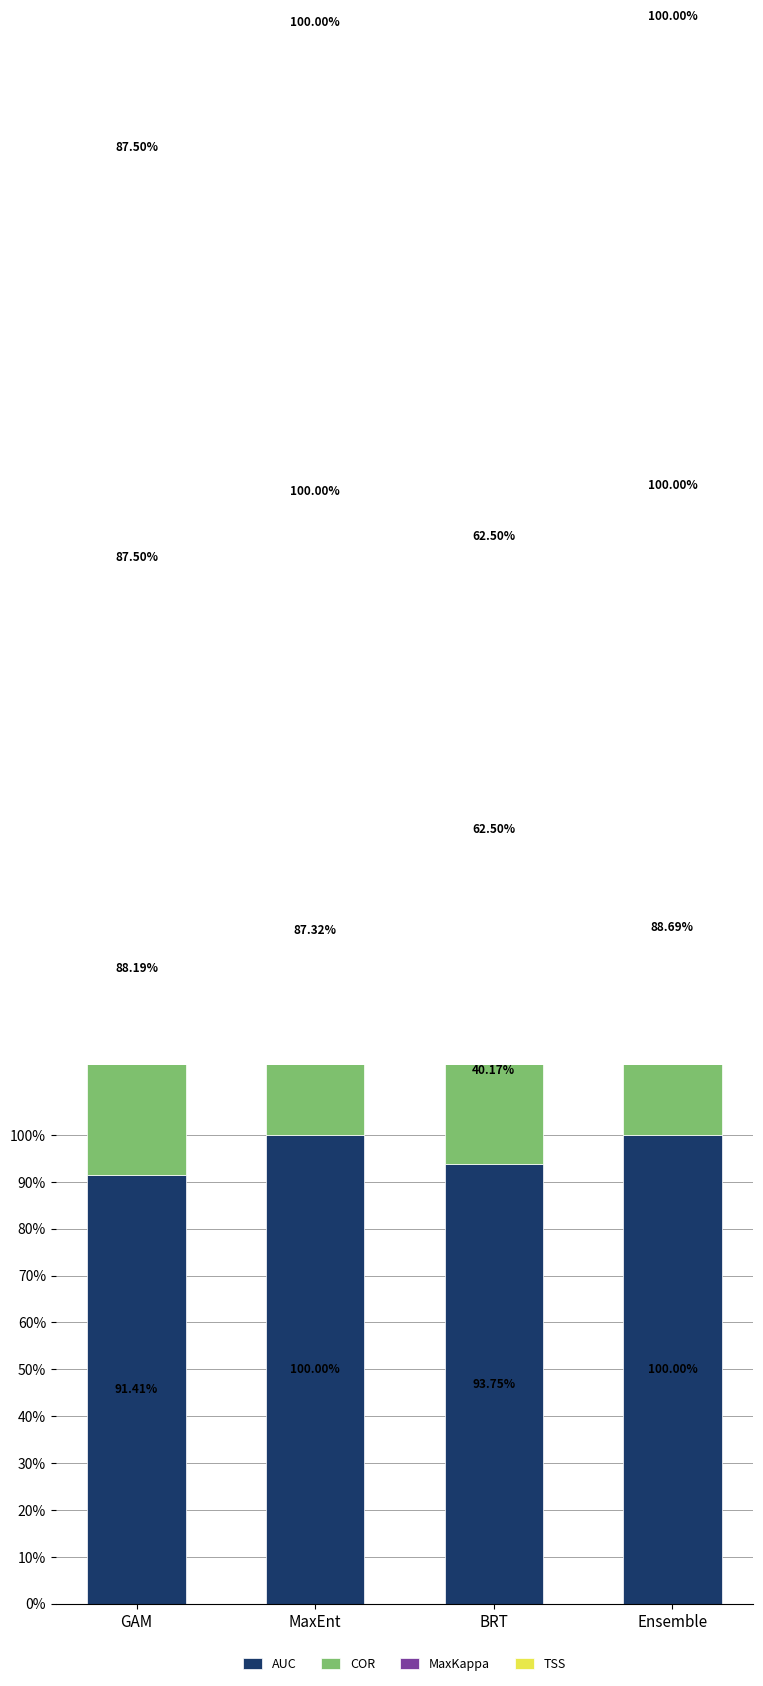

How many distinct data groups are displayed?

4